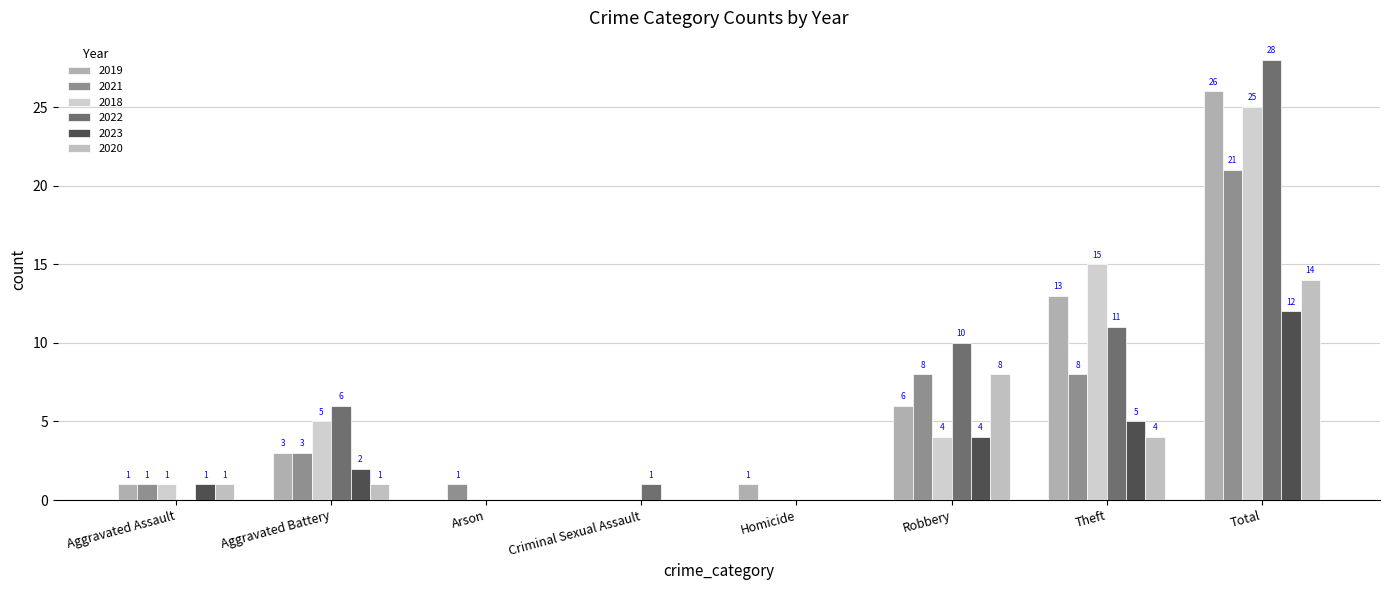

Reading left to right, transcribe all the data shown in this chart.

2019: Aggravated Assault=1	Aggravated Battery=3	Arson=0	Criminal Sexual Assault=0	Homicide=1	Robbery=6	Theft=13	Total=26
2021: Aggravated Assault=1	Aggravated Battery=3	Arson=1	Criminal Sexual Assault=0	Homicide=0	Robbery=8	Theft=8	Total=21
2018: Aggravated Assault=1	Aggravated Battery=5	Arson=0	Criminal Sexual Assault=0	Homicide=0	Robbery=4	Theft=15	Total=25
2022: Aggravated Assault=0	Aggravated Battery=6	Arson=0	Criminal Sexual Assault=1	Homicide=0	Robbery=10	Theft=11	Total=28
2023: Aggravated Assault=1	Aggravated Battery=2	Arson=0	Criminal Sexual Assault=0	Homicide=0	Robbery=4	Theft=5	Total=12
2020: Aggravated Assault=1	Aggravated Battery=1	Arson=0	Criminal Sexual Assault=0	Homicide=0	Robbery=8	Theft=4	Total=14